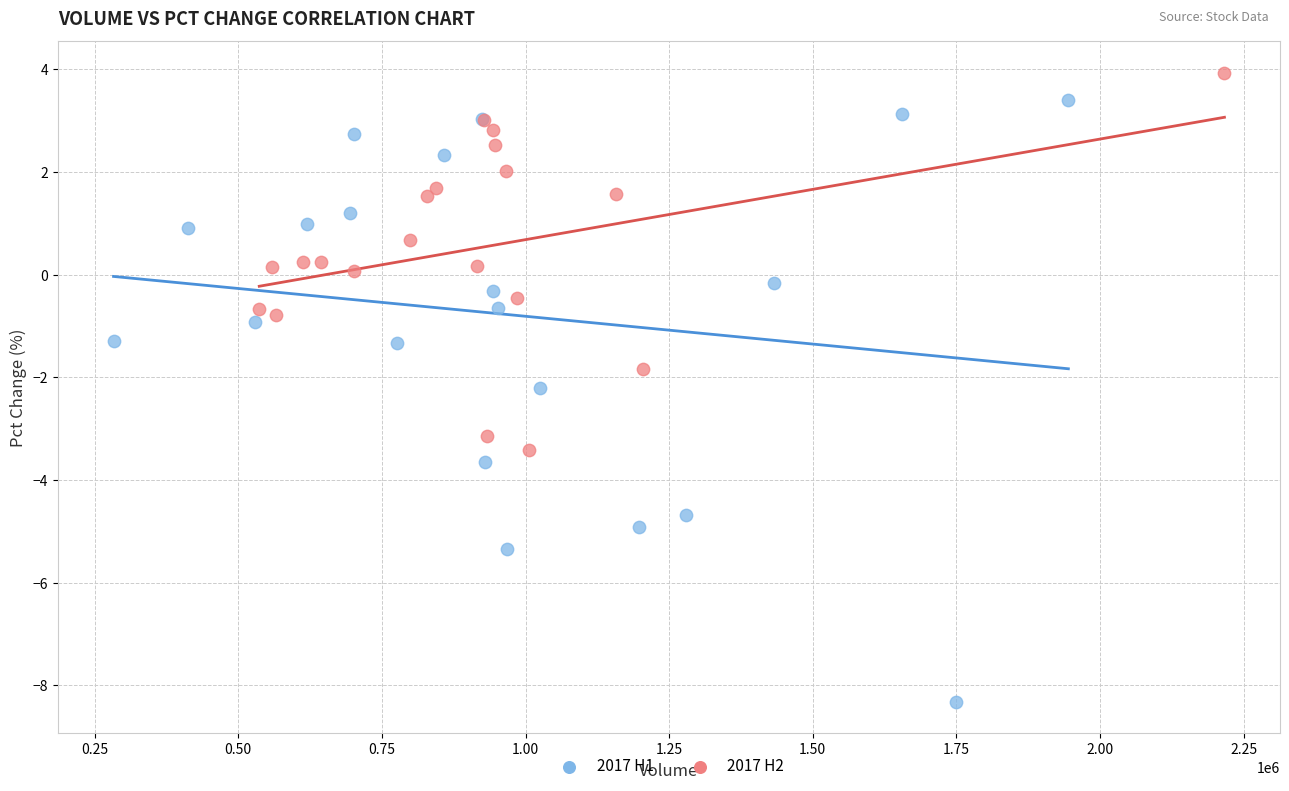

Which series has the widest spread of Y values?

2017 H1